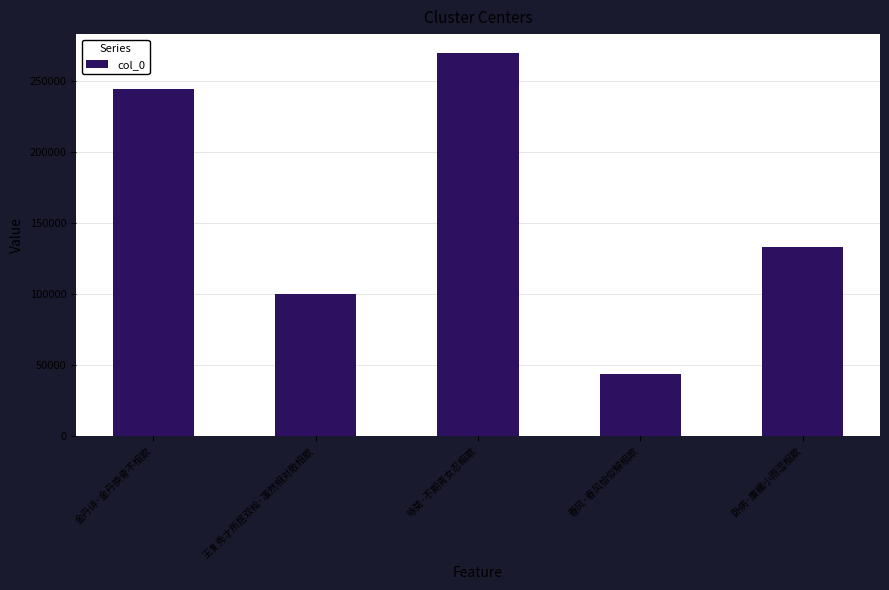

What is the change in value from 金丹诗·金丹换骨不相欺 to 春风·春风恰似解相欺?

-199875